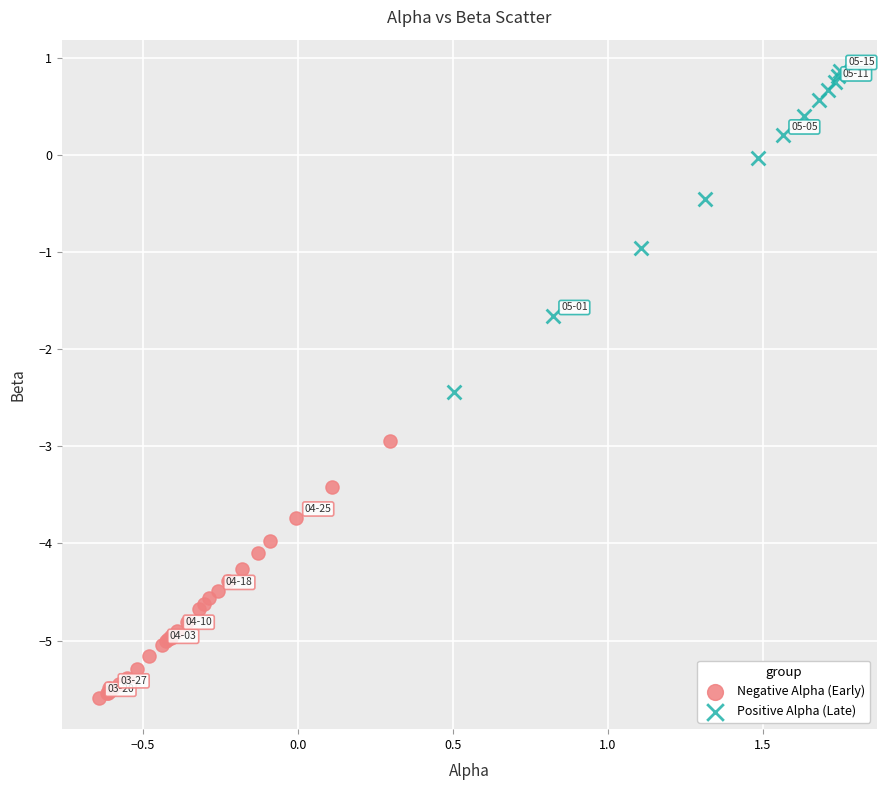

Which series has the largest Y range (max minus min)?

Positive Alpha (Late)